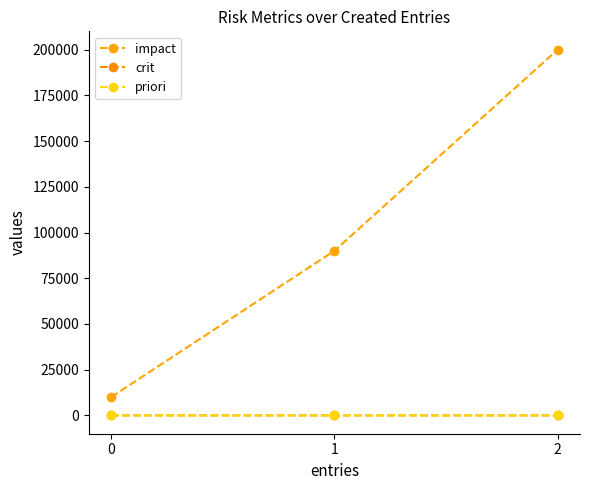

Is this an area chart (filled region under the line)?

No